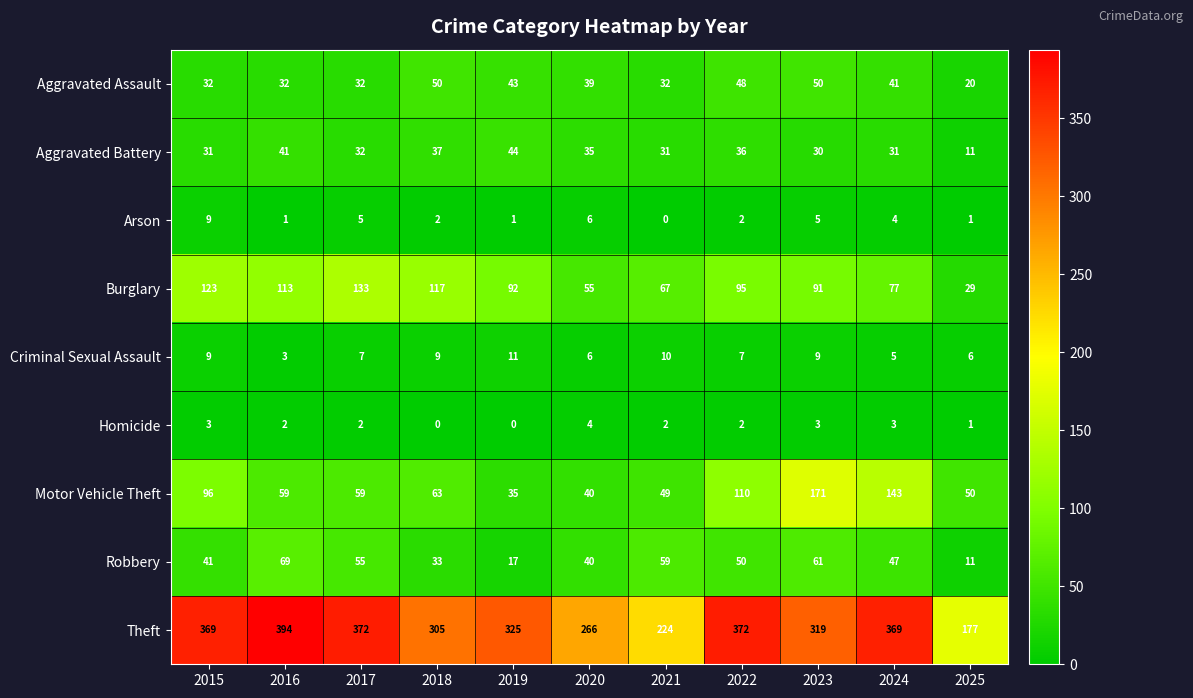

What is the sum of all Criminal Sexual Assault values?

82